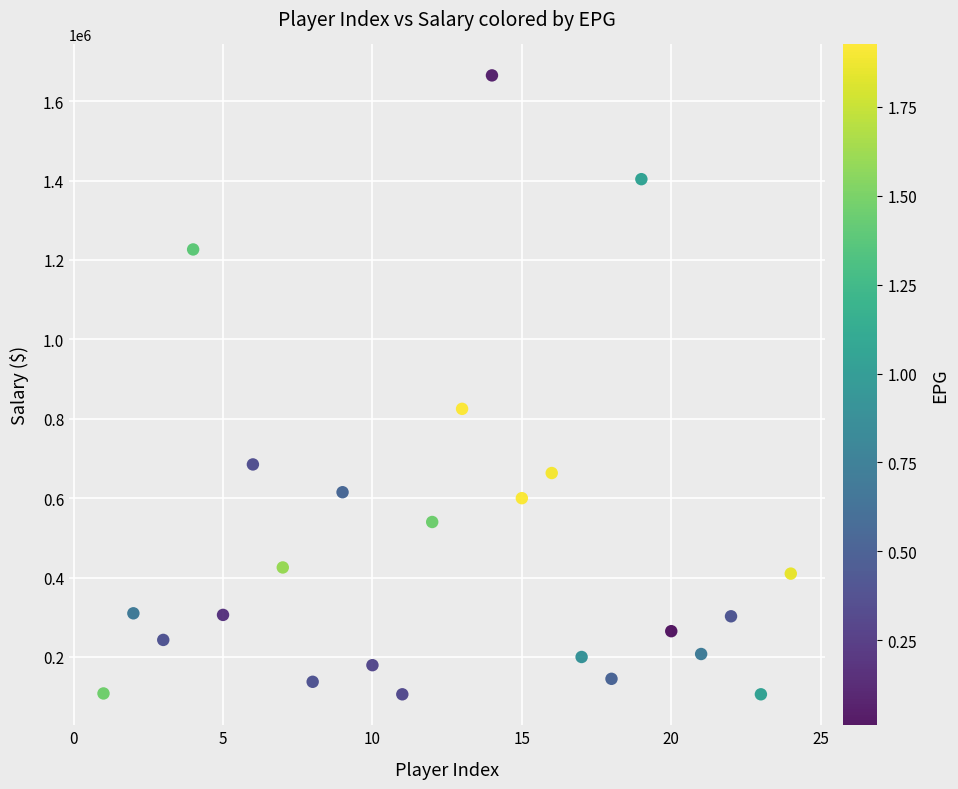

What is the range of X values (max minus min)?

23.0